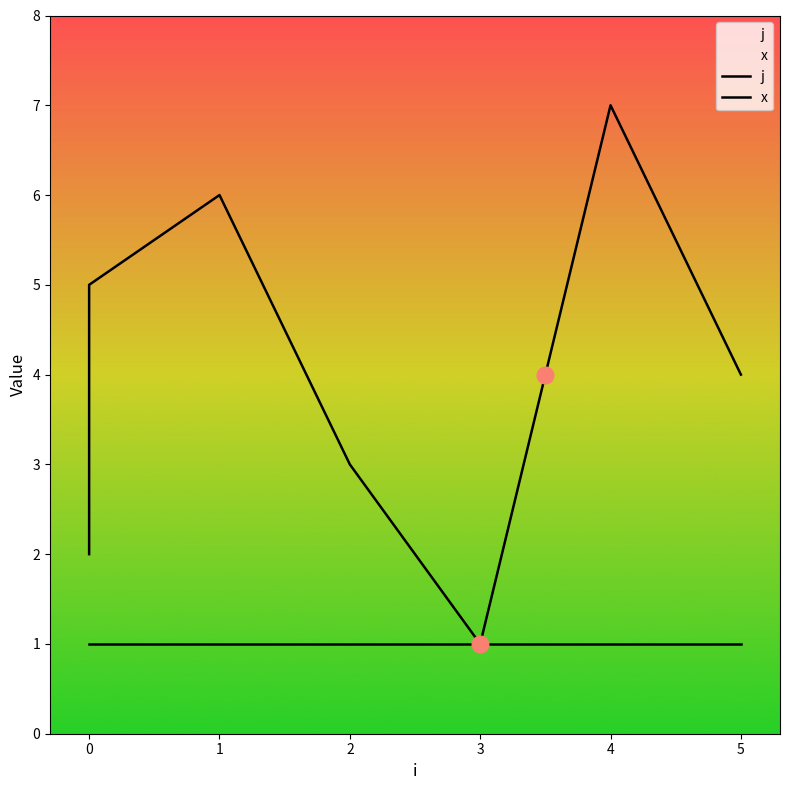

True or false: j and x intersect in this chart.

False